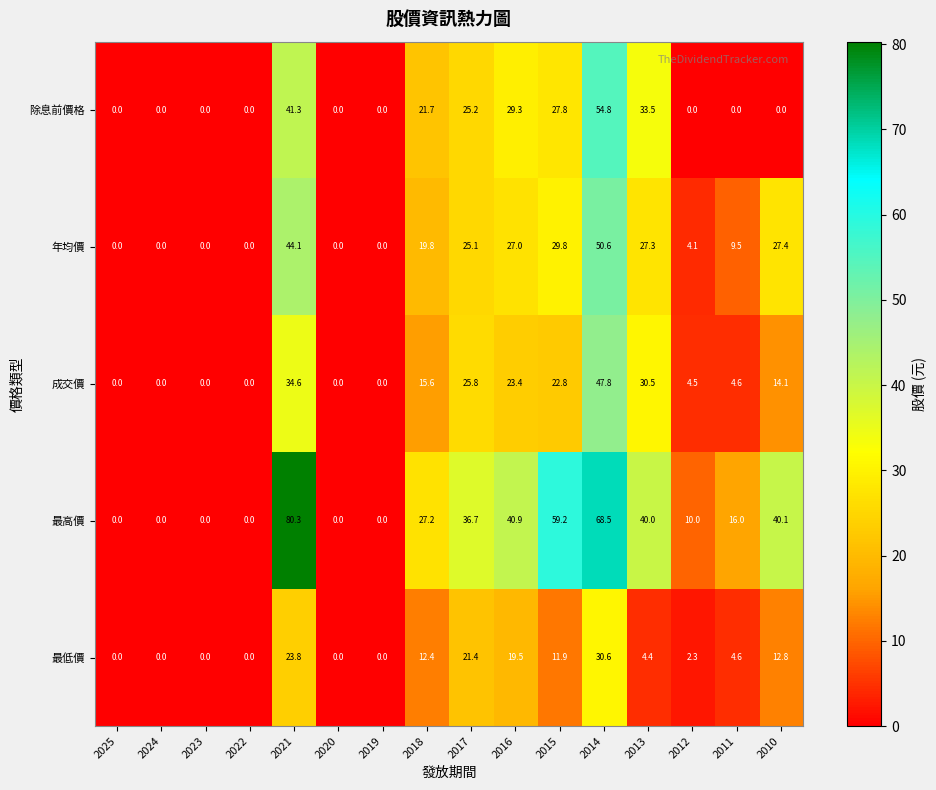

Where is 成交價 nearest to the value 23?

2015